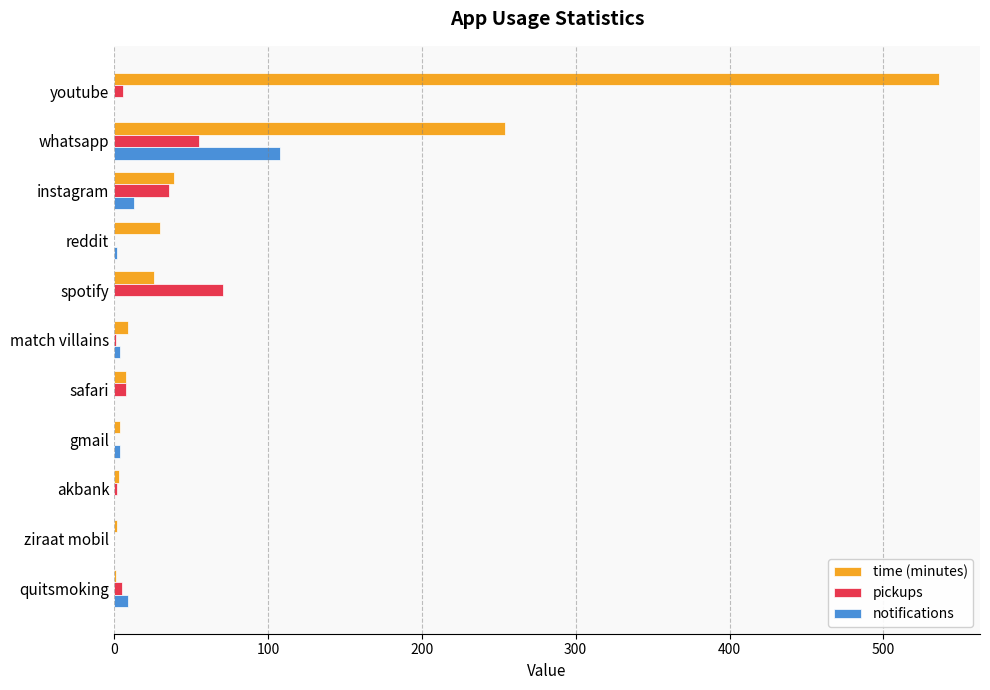

At which category is the sum across all series the highest?

youtube